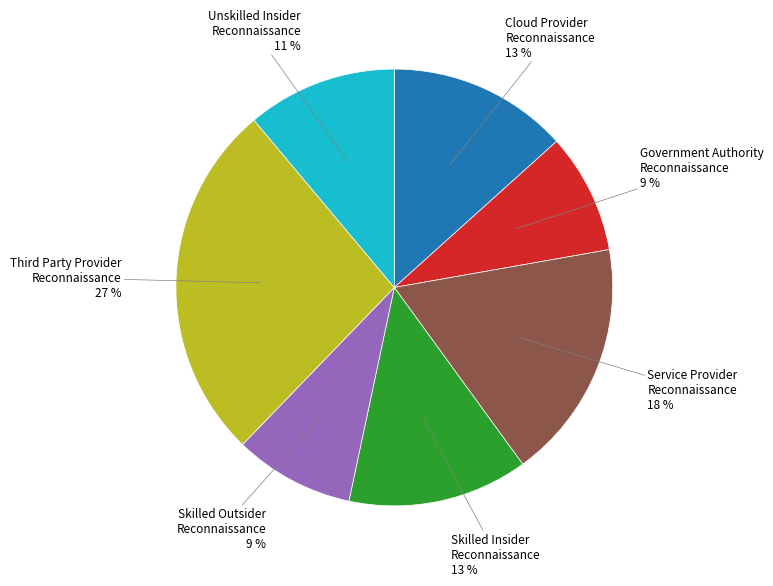

Is it true that Government Authority Reconnaissance is 14% of the pie?

False